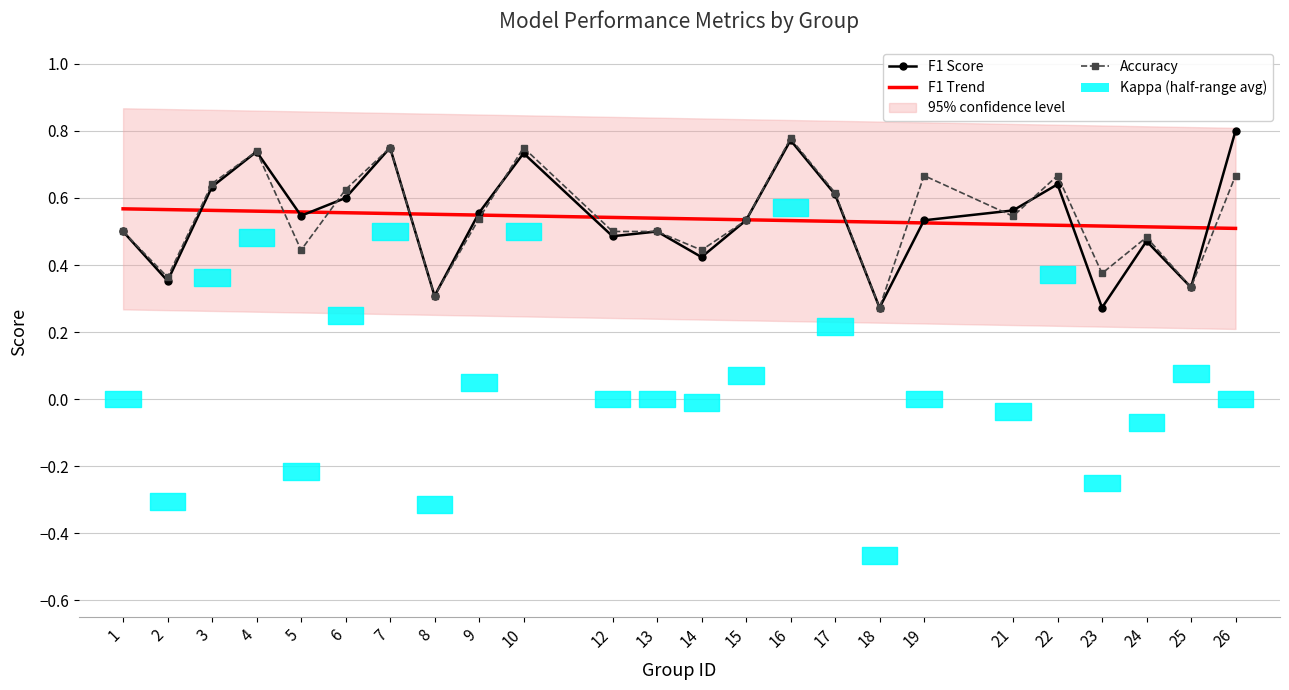

At which category is the sum across all series the highest?

16